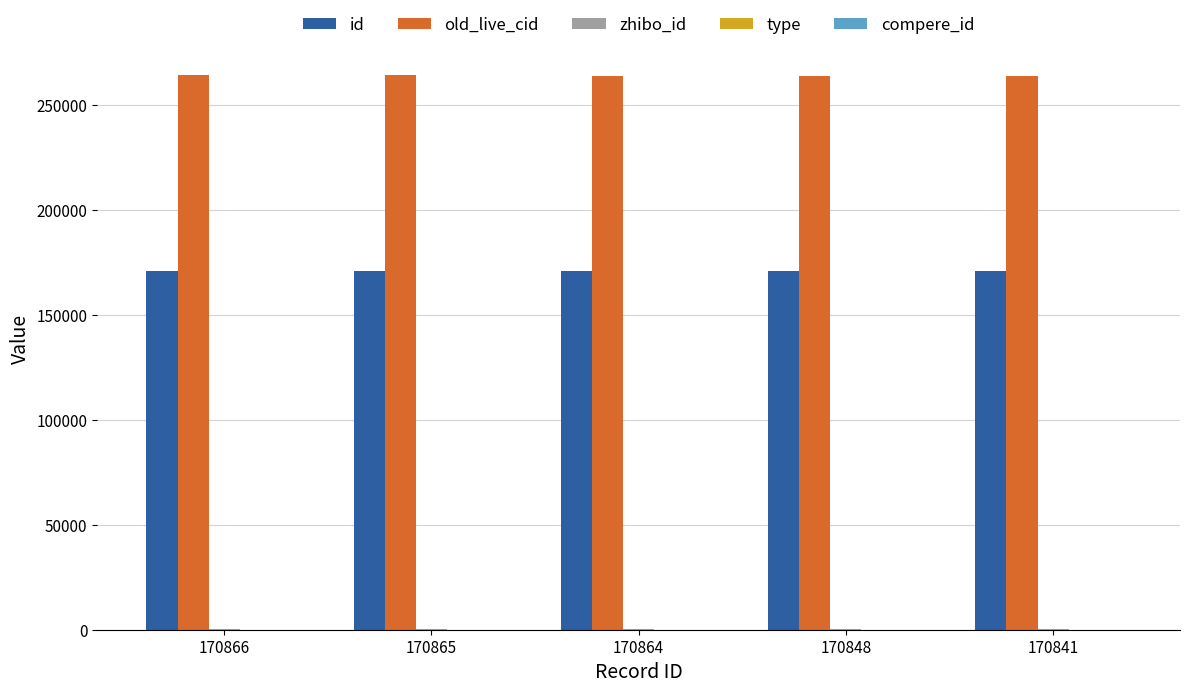

Is it true that old_live_cid equals 181059 at 170841?

False